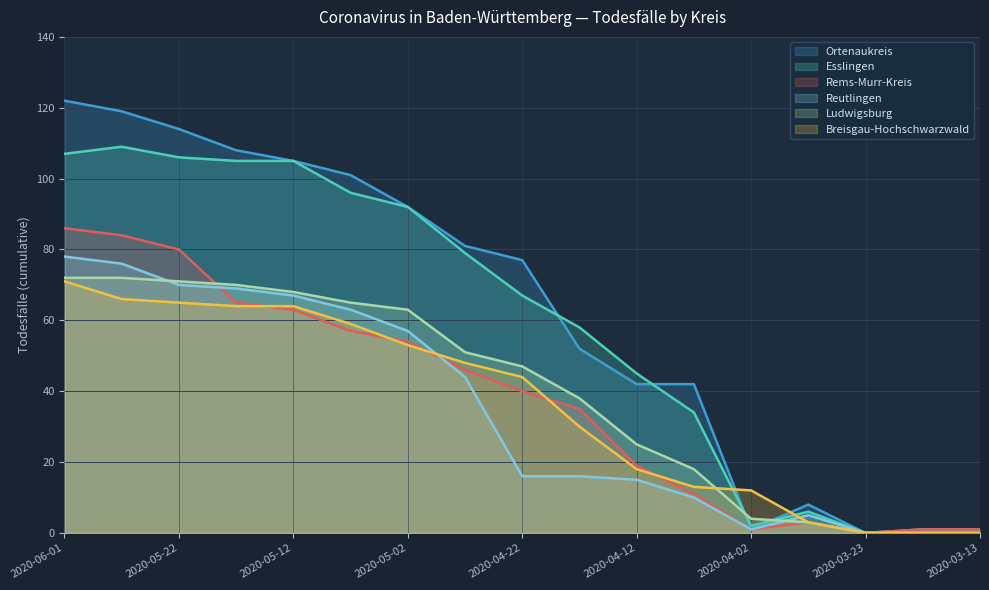

The value of Esslingen at 2020-03-23 is 68. True or false?

False